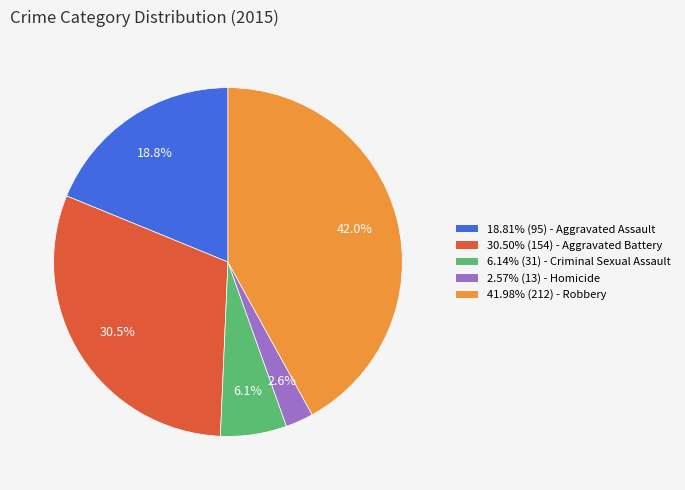

How many slices are in this pie chart?

5